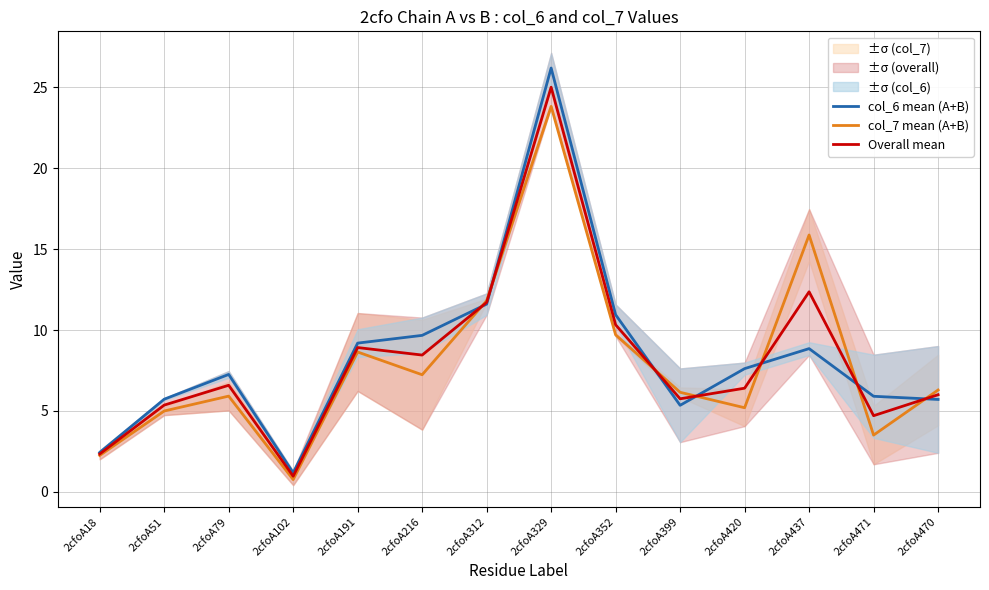

Which series has the largest total across all categories?

col_6 mean (A+B)